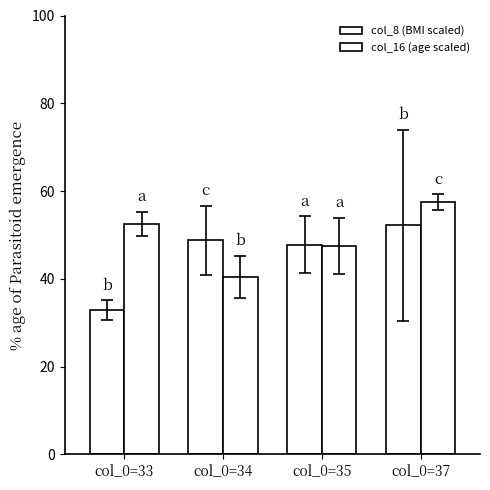

Where does the col_16 (age scaled) series first go above 52?

col_0=33